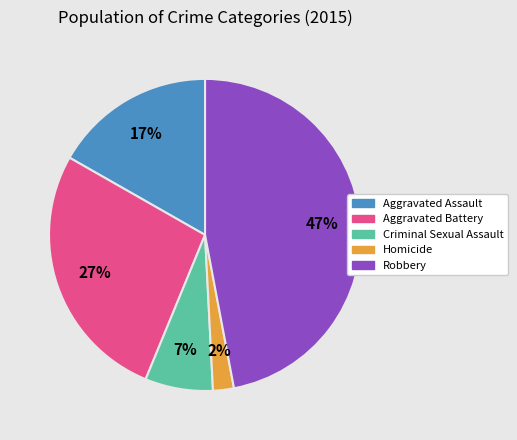

Do Homicide and Criminal Sexual Assault together represent more than half of the pie?

No